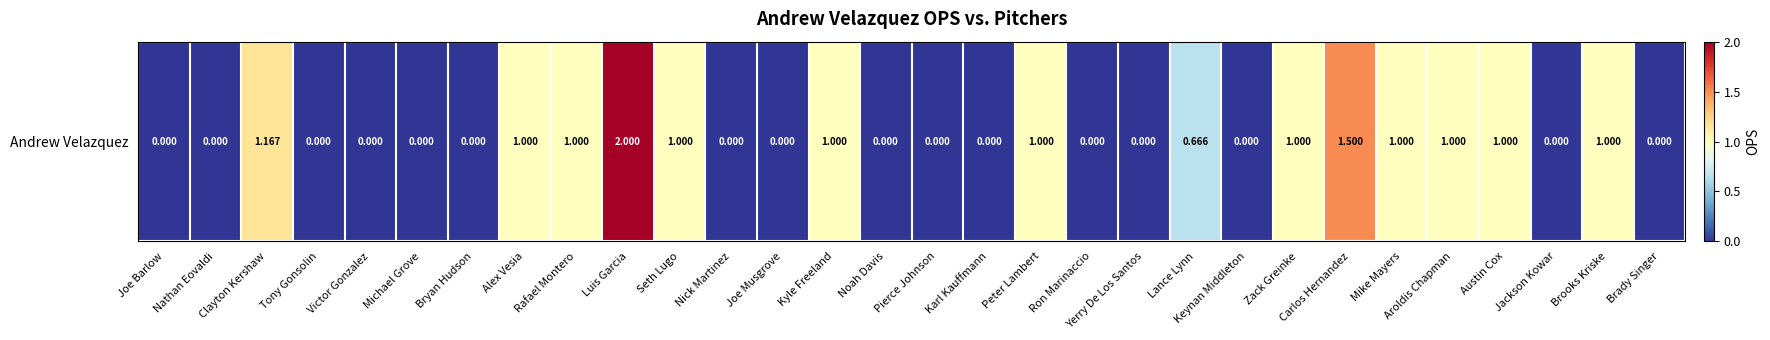

Reading left to right, what are all the values shown in this chart?

0.0	0.0	1.2	0.0	0.0	0.0	0.0	1.0	1.0	2.0	1.0	0.0	0.0	1.0	0.0	0.0	0.0	1.0	0.0	0.0	0.7	0.0	1.0	1.5	1.0	1.0	1.0	0.0	1.0	0.0